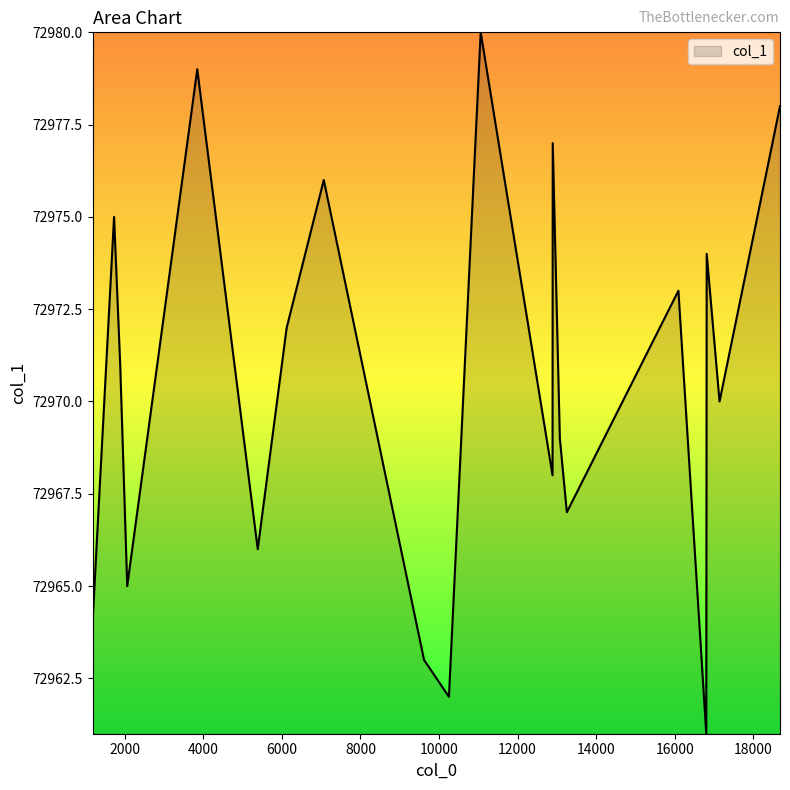

What is the greatest value displayed?

72980